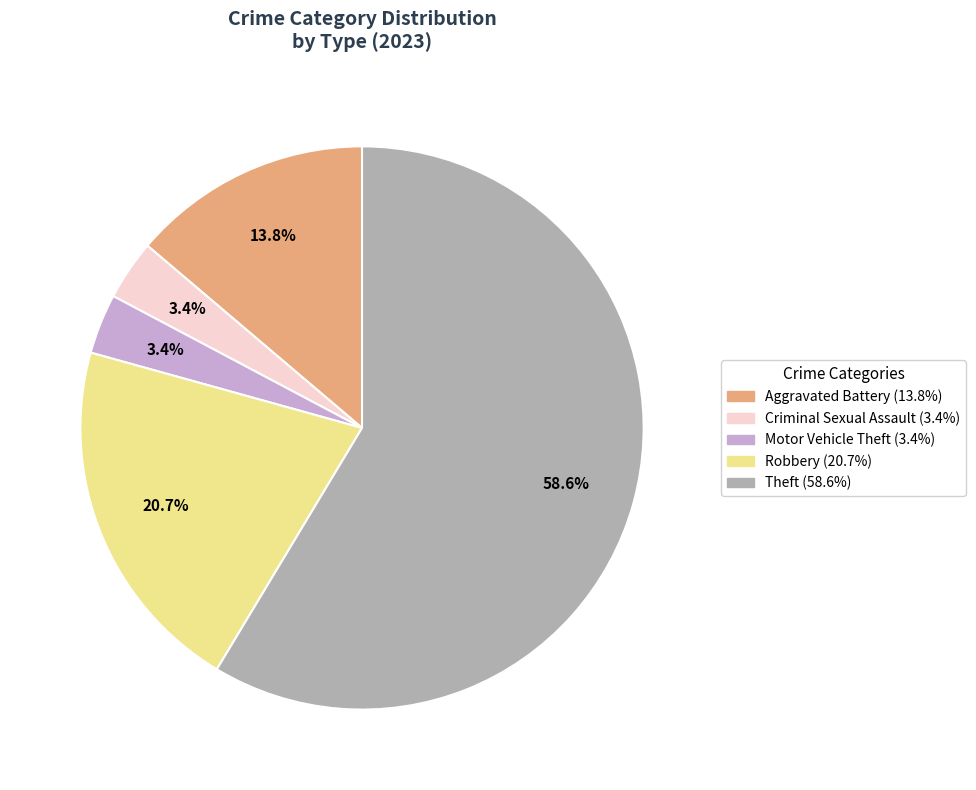

Is there a majority slice in this chart?

Yes